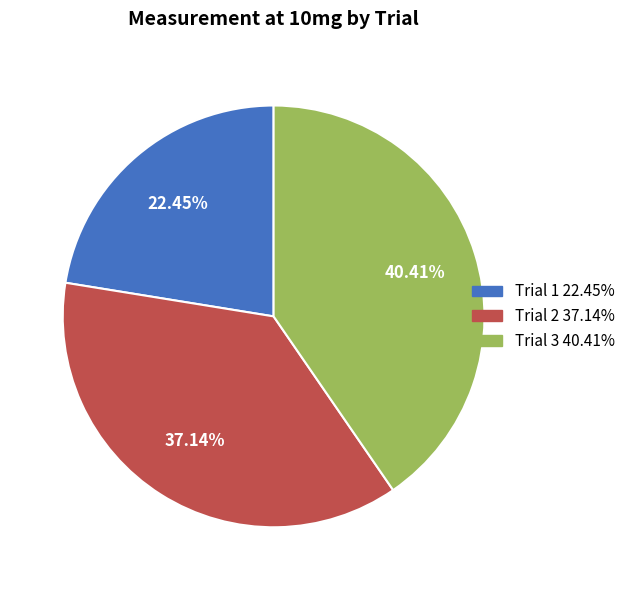

What is the ratio of the value at Trial 1 to the value at Trial 2?

0.6